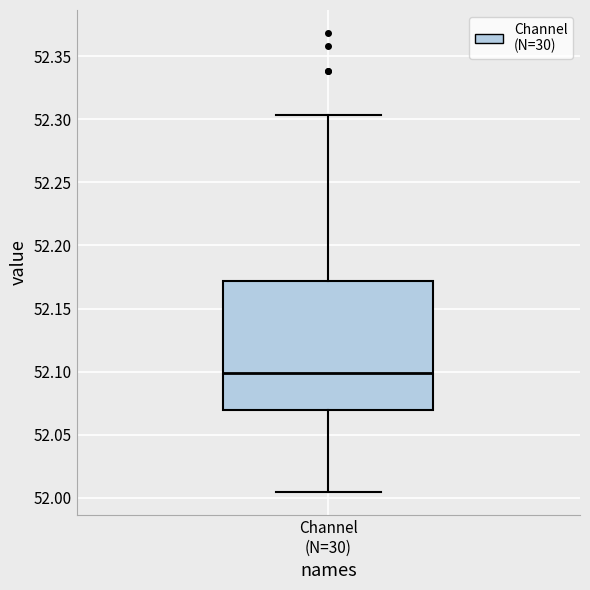

Transcribe this box plot: give where the median line is, the range the box spans, and where the two whiskers end, as read against the y-axis. The values are not printed on the chart, so give them approximately, as read against the axis.

median 52.100, box 52.070 to 52.170, whiskers 52.005 to 52.305